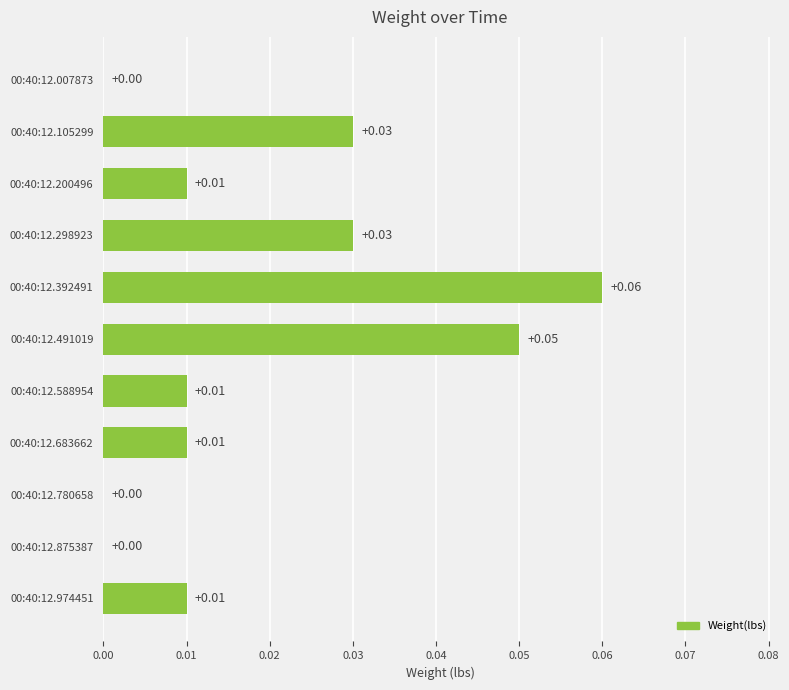

How many values are between 0 and 1?

11